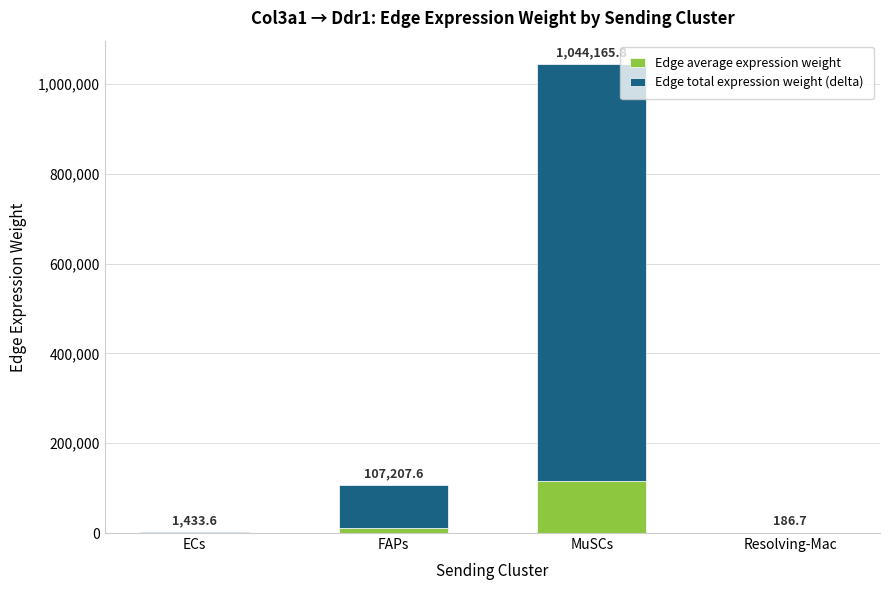

The value of Edge total expression weight (delta) at FAPs is 128666.0. True or false?

False